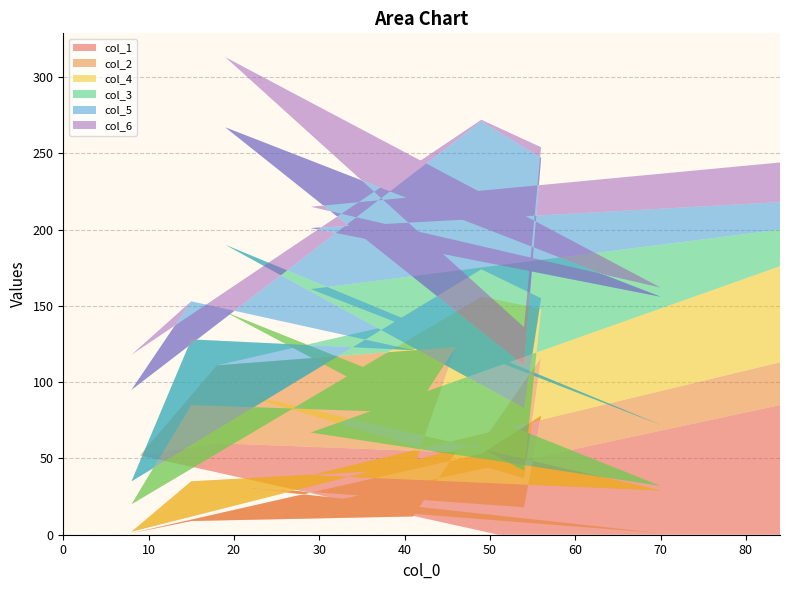

Reading right to left, list all the values displayed in this chart.

col_1: 14=85	13=19	12=1	11=32	10=18	9=78	8=53	7=1	6=9	5=12	4=54	3=60	2=52	1=0	0=0
col_2: 14=28	13=20	12=28	11=63	10=19	9=38	8=7	7=1	6=26	5=31	4=69	3=51	2=0	1=0	0=0
col_4: 14=63	13=28	12=3	11=51	10=5	9=32	8=96	7=18	6=50	5=37	4=0	3=0	2=0	1=0	0=0
col_3: 14=24	13=94	12=40	11=44	10=41	9=7	8=18	7=15	6=43	5=41	4=24	3=0	2=0	1=0	0=0
col_5: 14=18	13=40	12=84	11=77	10=28	9=92	8=97	7=60	6=25	5=0	4=0	3=0	2=0	1=0	0=0
col_6: 14=26	13=14	12=6	11=46	10=25	9=7	8=1	7=23	6=0	5=0	4=0	3=0	2=0	1=0	0=0